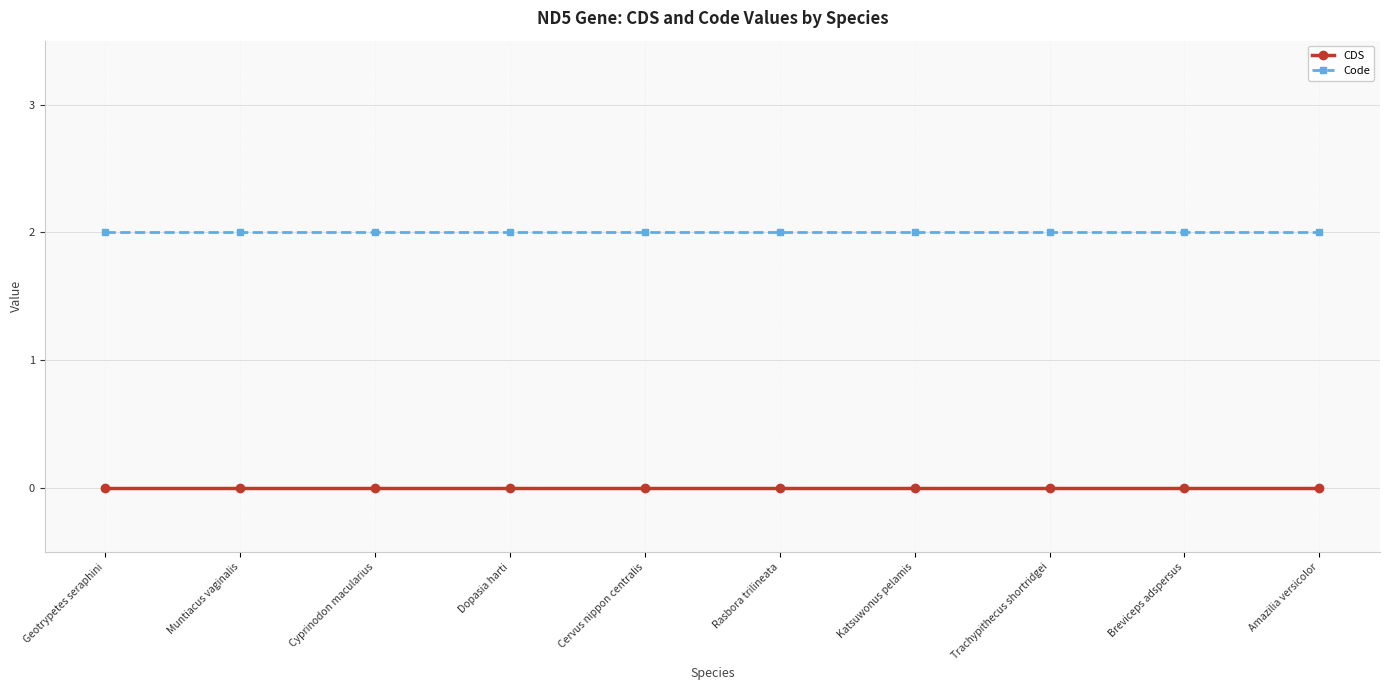

What is the total value across all series at Muntiacus vaginalis?

2